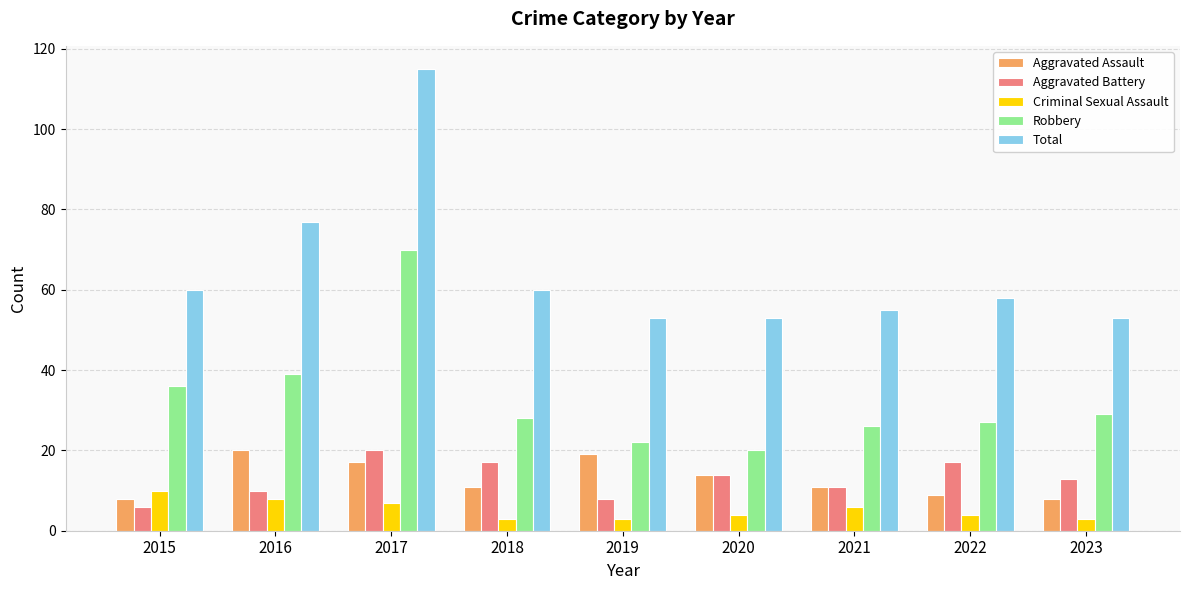

Rank the series at 2023 from lowest to highest value.

Criminal Sexual Assault, Aggravated Assault, Aggravated Battery, Robbery, Total